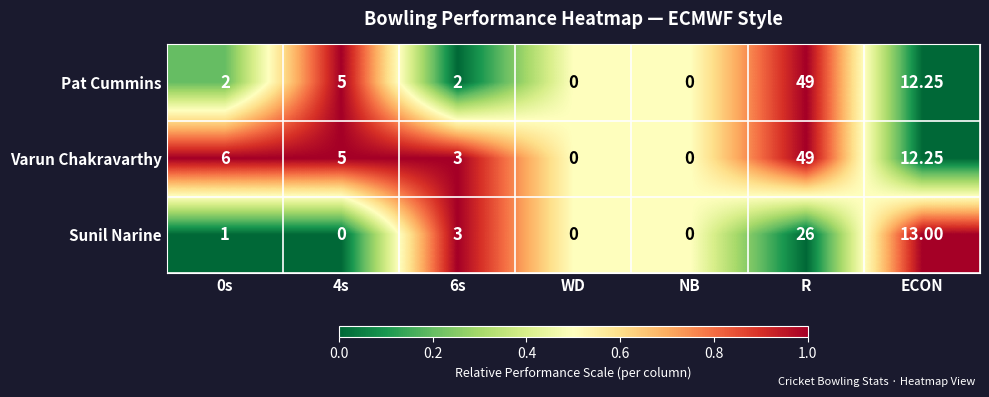

List the series in order of their overall mean, highest first.

Varun Chakravarthy, Pat Cummins, Sunil Narine